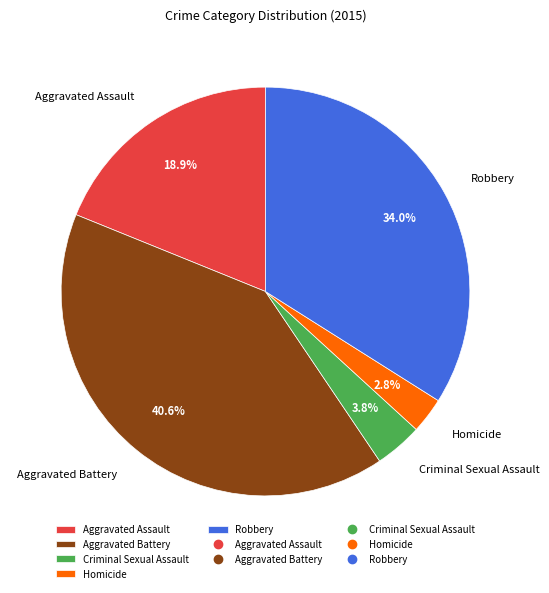

The Homicide slice represents 10% of the pie. True or false?

False